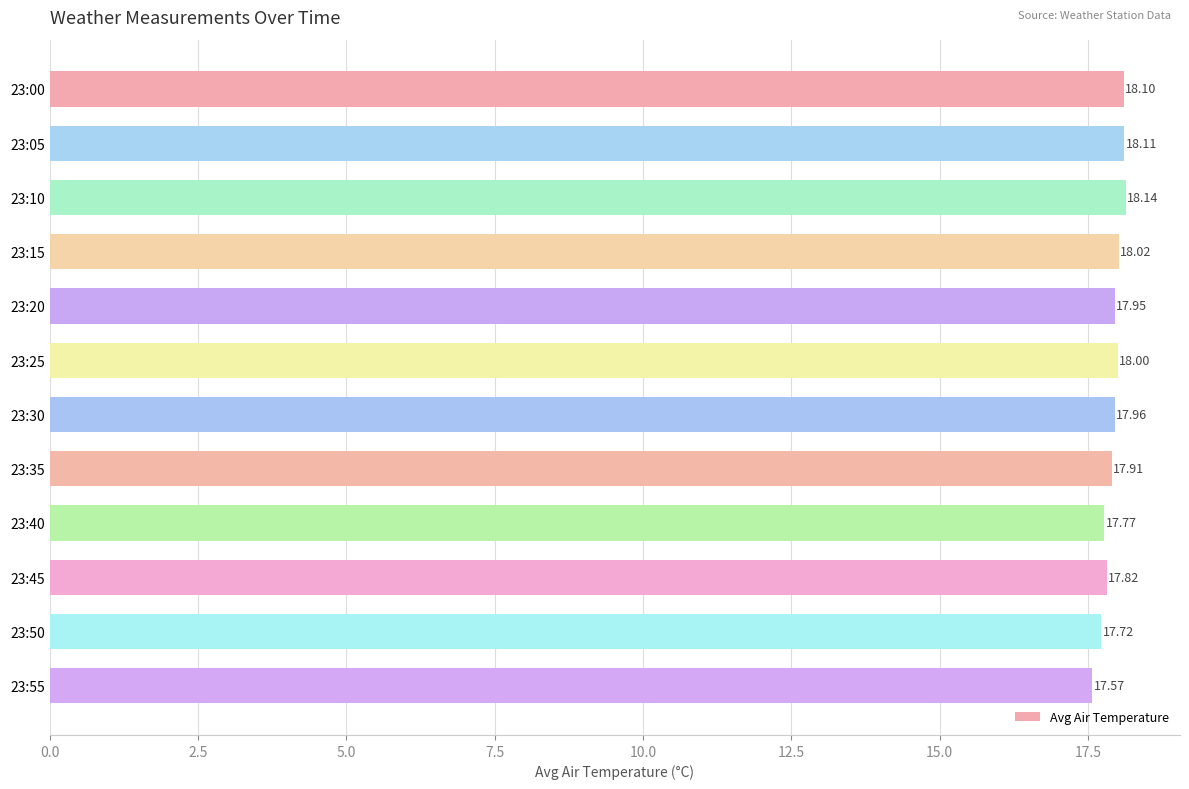

List the labels in order of value, smallest first.

23:55, 23:50, 23:40, 23:45, 23:35, 23:20, 23:30, 23:25, 23:15, 23:00, 23:05, 23:10